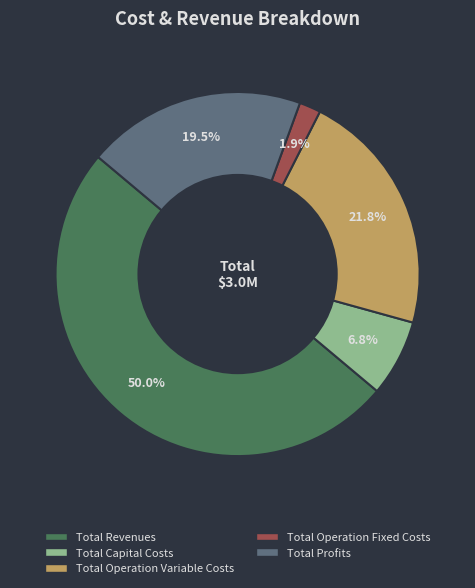

Approximately how many times larger is the value at Total Profits compared to Total Capital Costs?

2.9